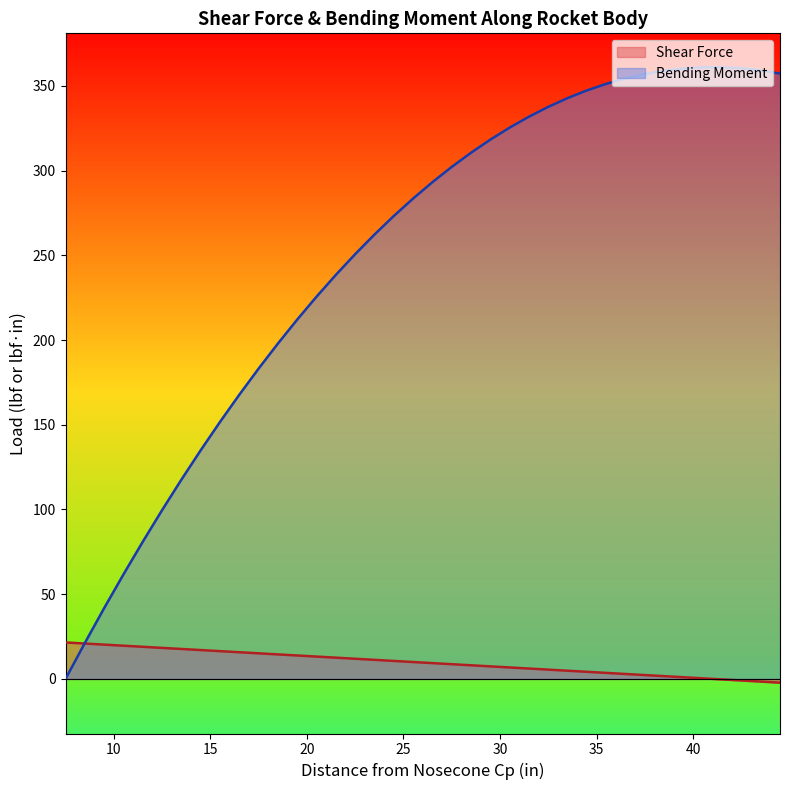

Rank the series by their maximum value, from lowest to highest.

Shear Force, Bending Moment